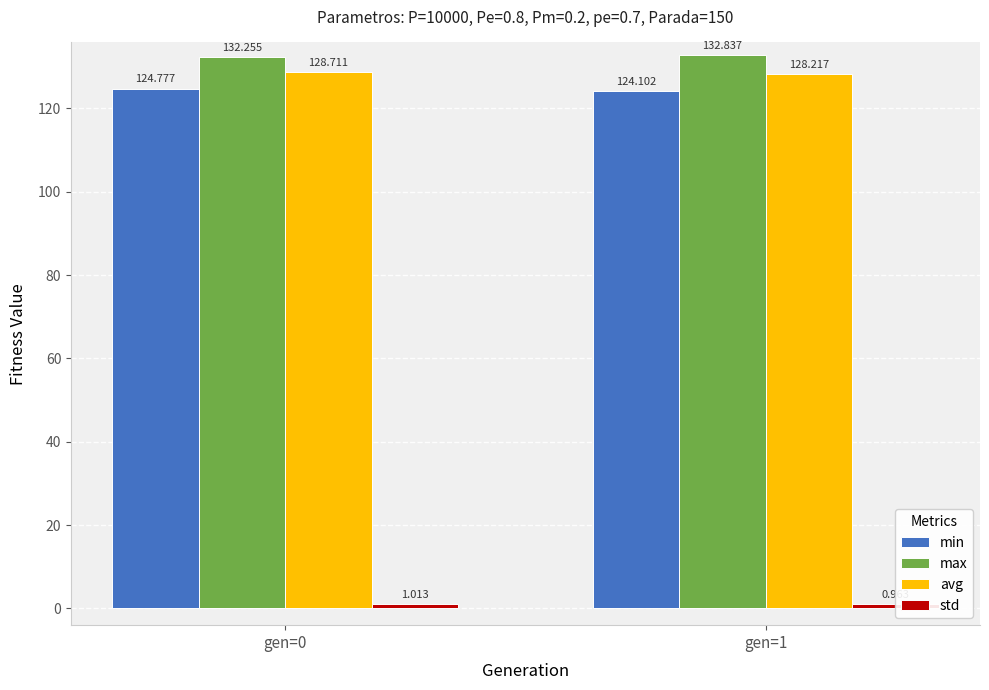

What are all the series names shown in the legend?

min, max, avg, std